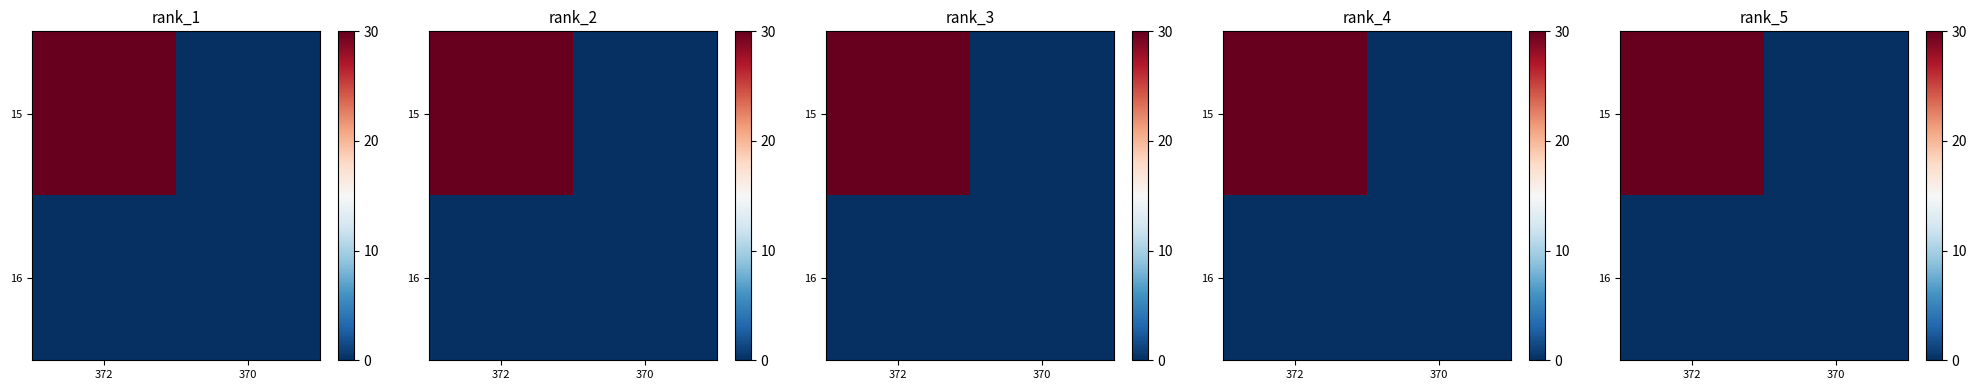

Rank the series by their maximum value, from lowest to highest.

16, 15